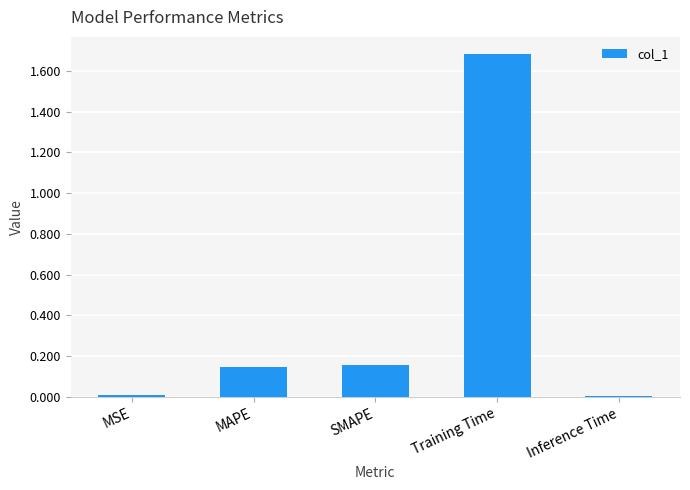

The chart shows a value of 0.3 at MAPE. True or false?

False